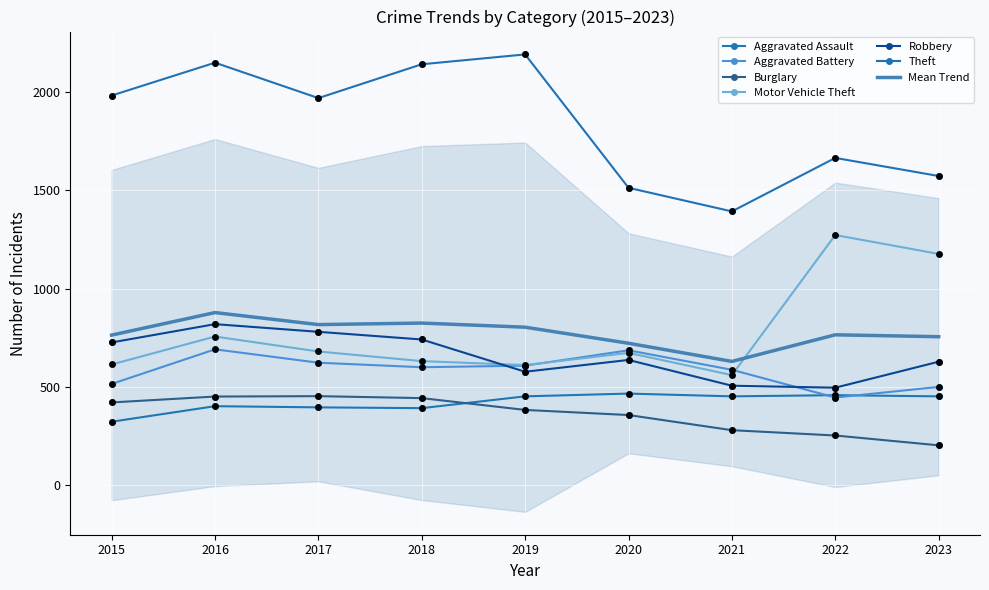

What are all the series names shown in the legend?

Aggravated Assault, Aggravated Battery, Burglary, Motor Vehicle Theft, Robbery, Theft